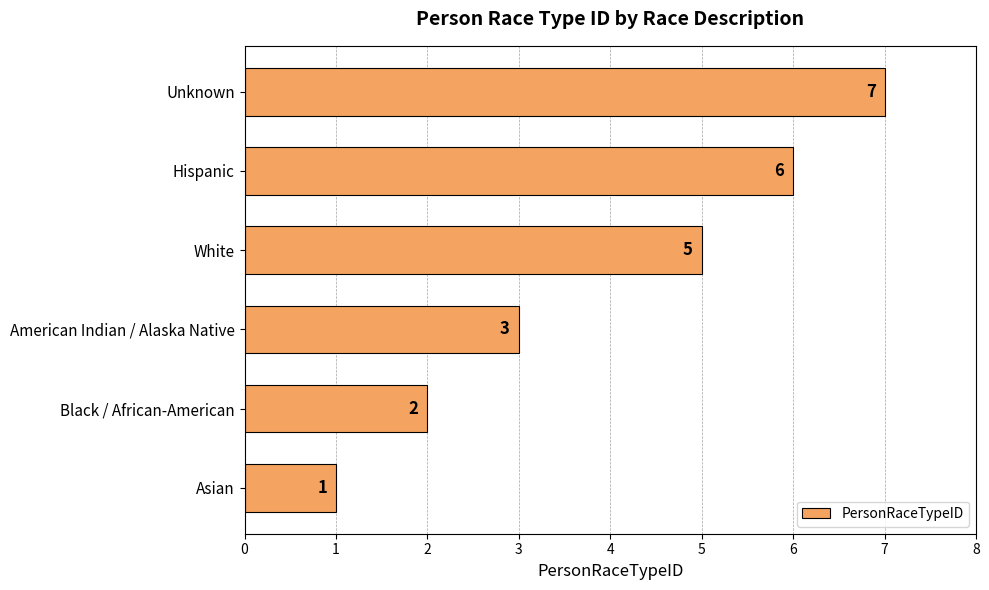

What is the sum of all values?

24